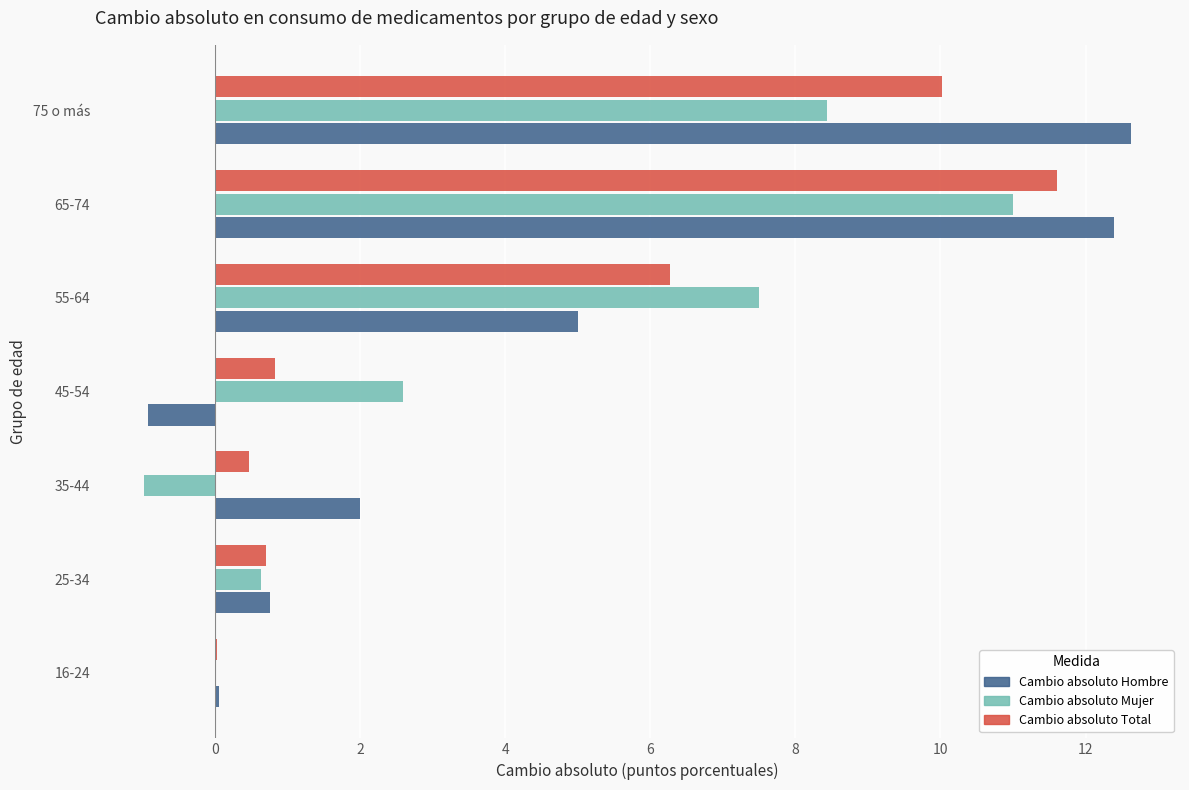

How many data points does each series have?

7